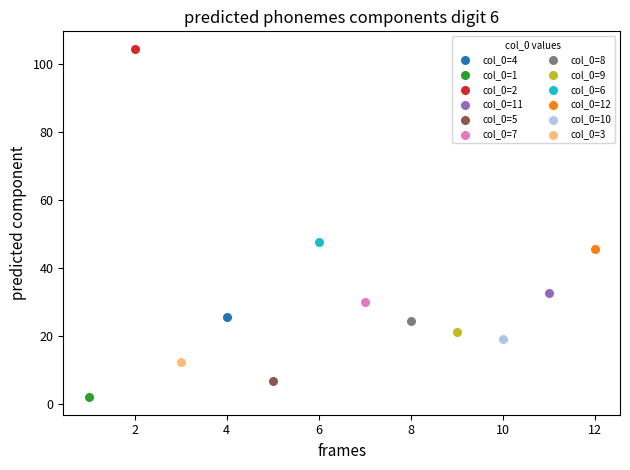

What are all the series names shown in the legend?

col_0=4, col_0=1, col_0=2, col_0=11, col_0=5, col_0=7, col_0=8, col_0=9, col_0=6, col_0=12, col_0=10, col_0=3